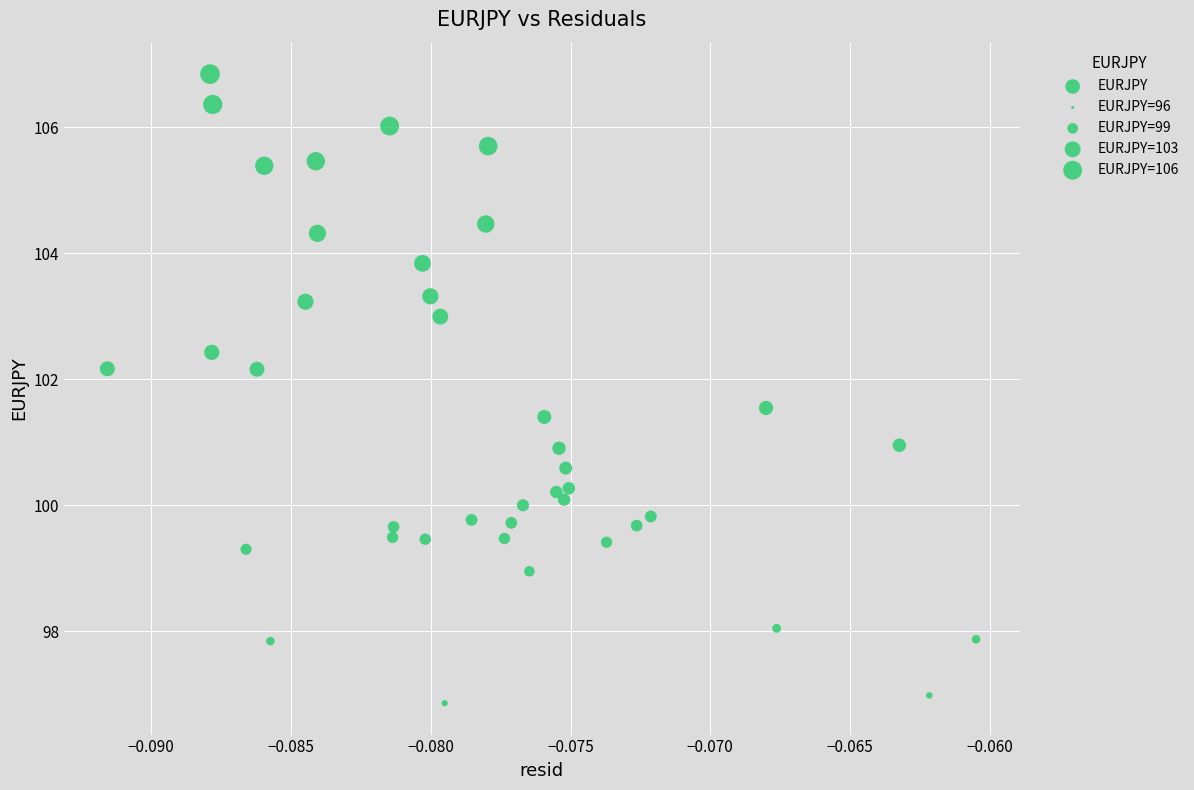

Count the number of points in this scatter plot.

40